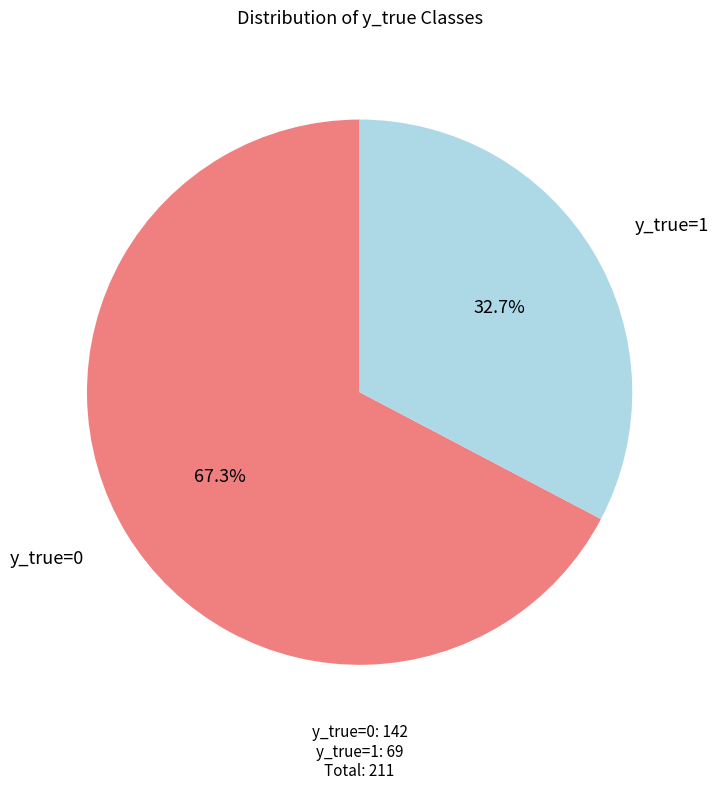

Does any single category account for the majority?

Yes